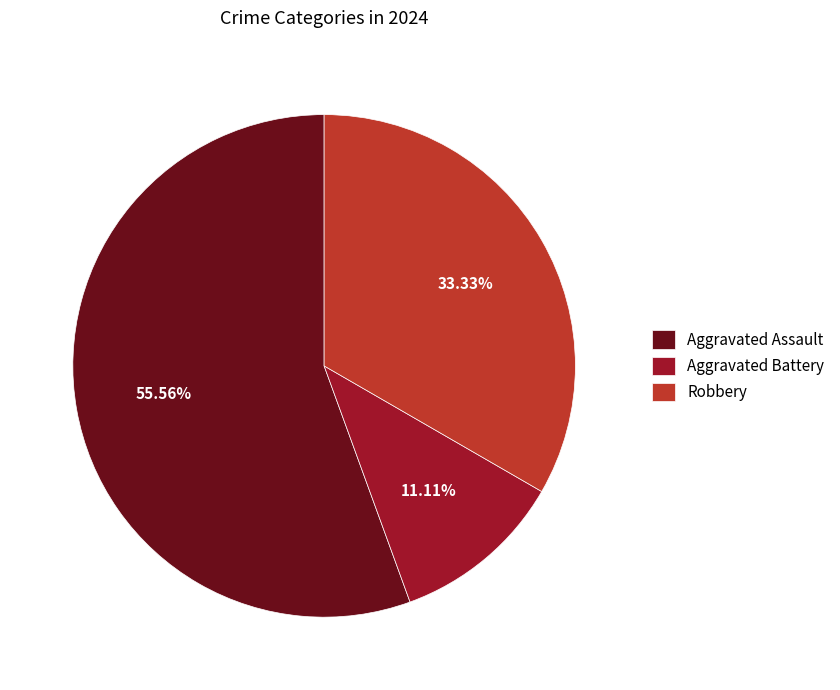

Rank the categories by value from lowest to highest.

Aggravated Battery, Robbery, Aggravated Assault